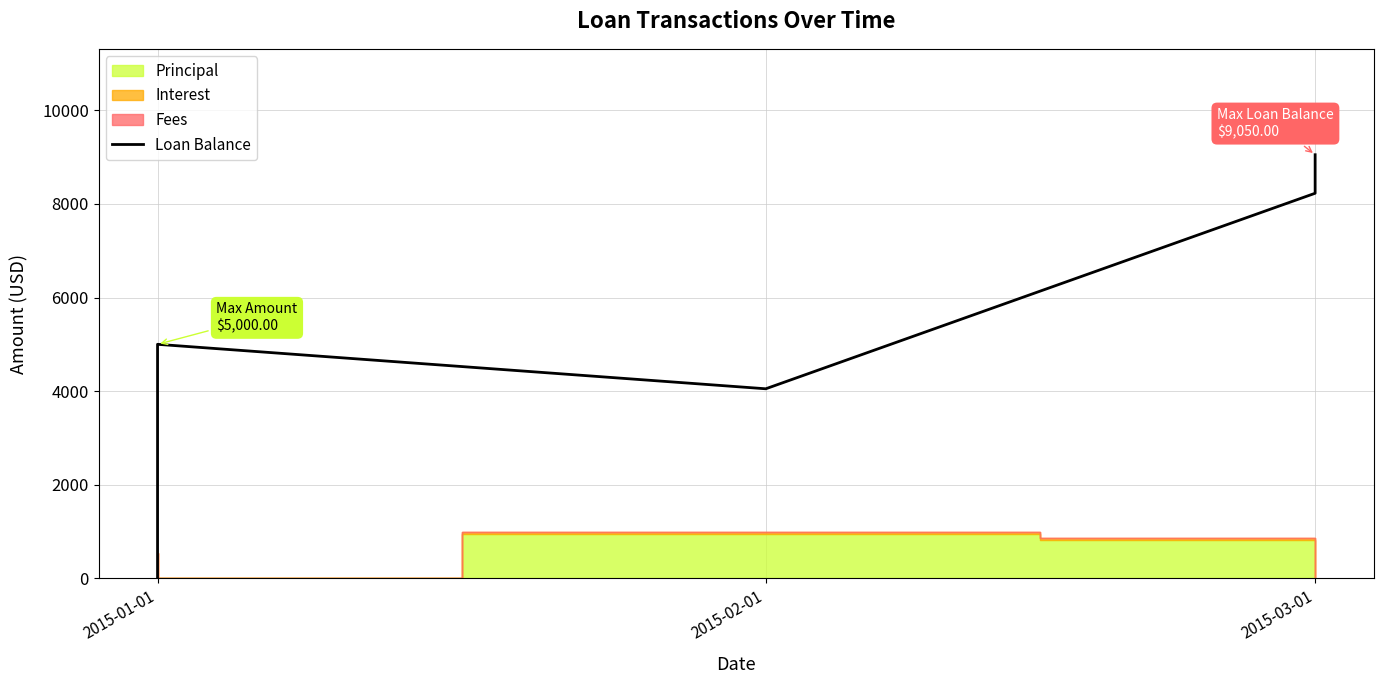

Where is the data nearest to the value 4525?

2015-01-01